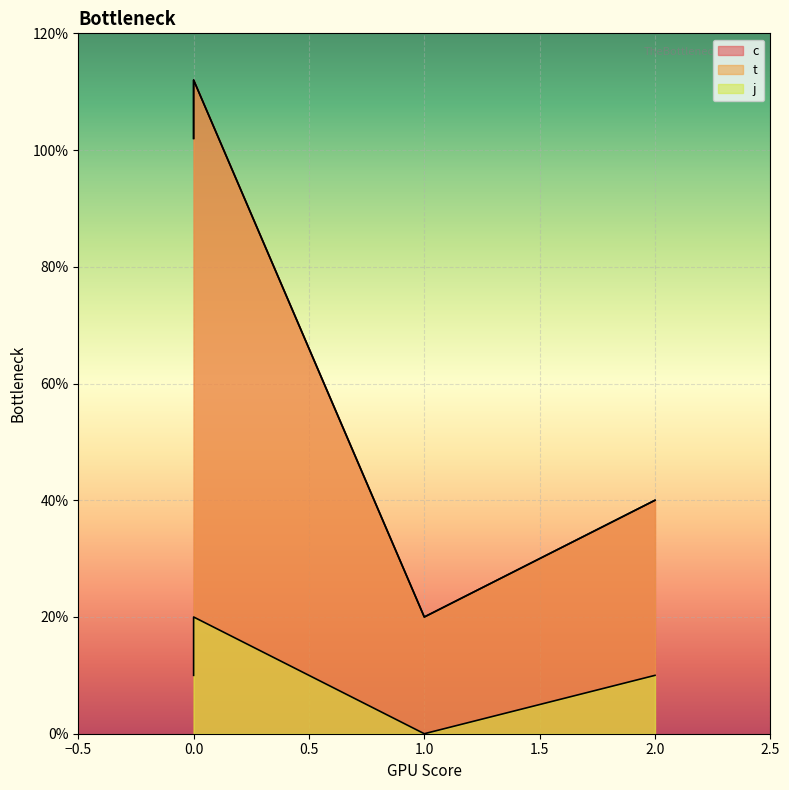

Reading right to left, what are all the values shown in this chart?

c: 2=4.0	1=2.0	0=11.2	0=10.2
t: 2=4.0	1=2.0	0=11.2	0=10.2
j: 2=1.0	1=0.0	0=2.0	0=1.0